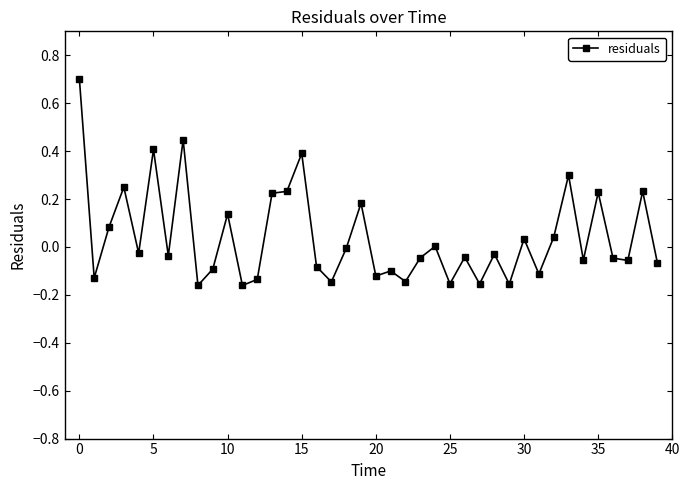

How many distinct data groups are displayed?

1